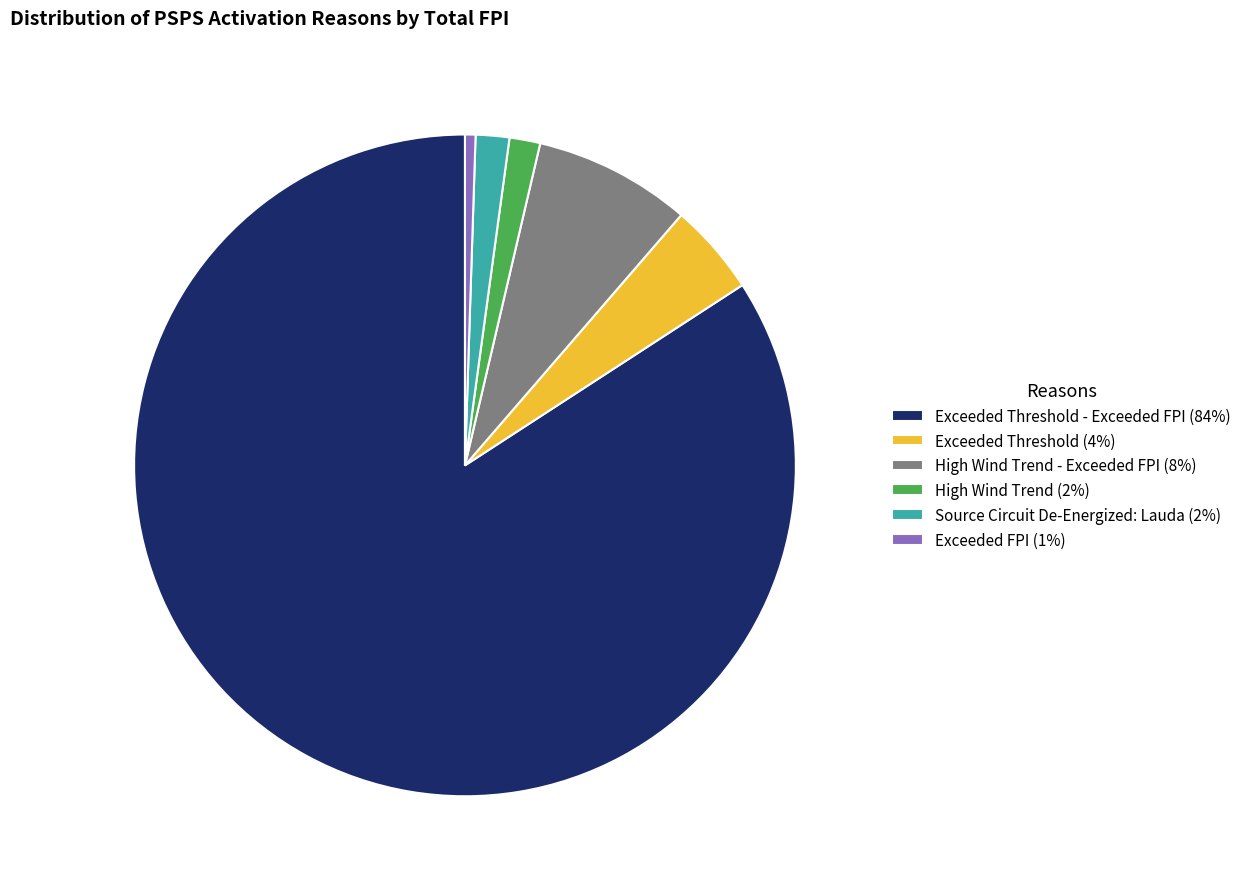

Is the sum of Exceeded Threshold (4%) and Exceeded FPI (1%) greater than half?

No